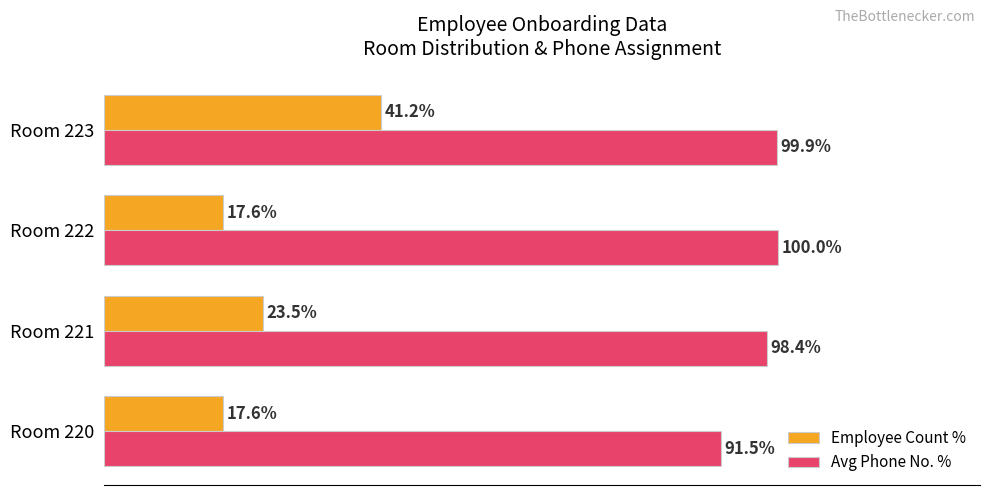

Which series has the widest spread of values?

Employee Count %